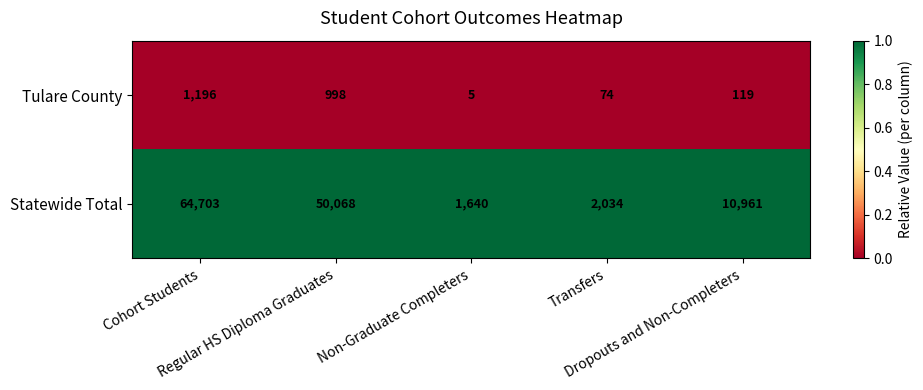

Which series has the largest total across all categories?

Statewide Total